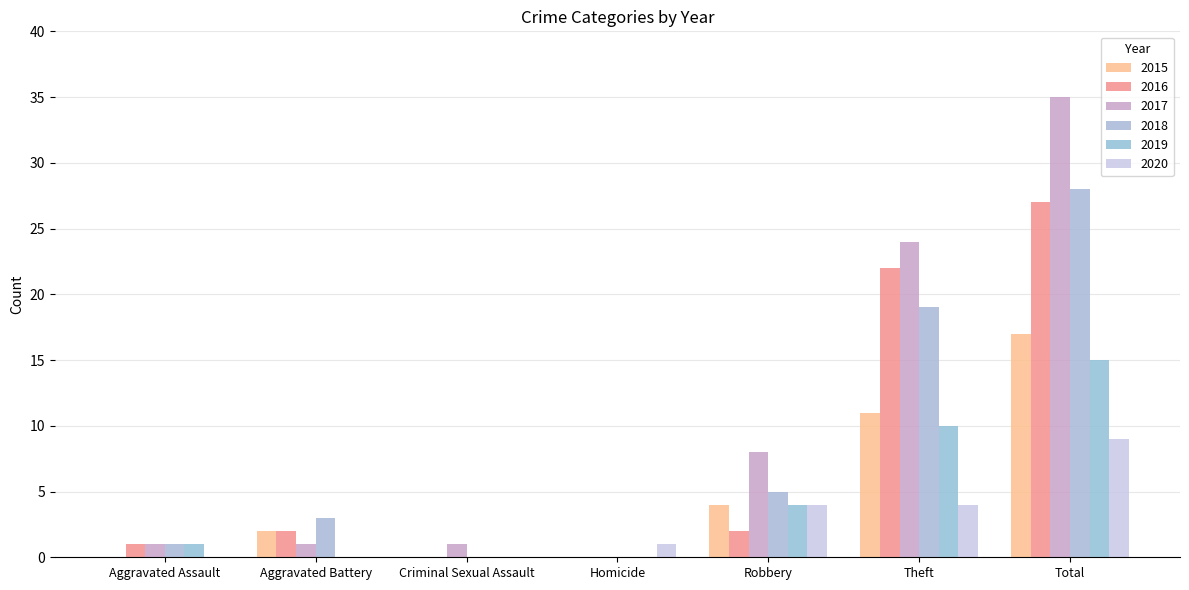

How many 2015 values are between 0 and 11?

6